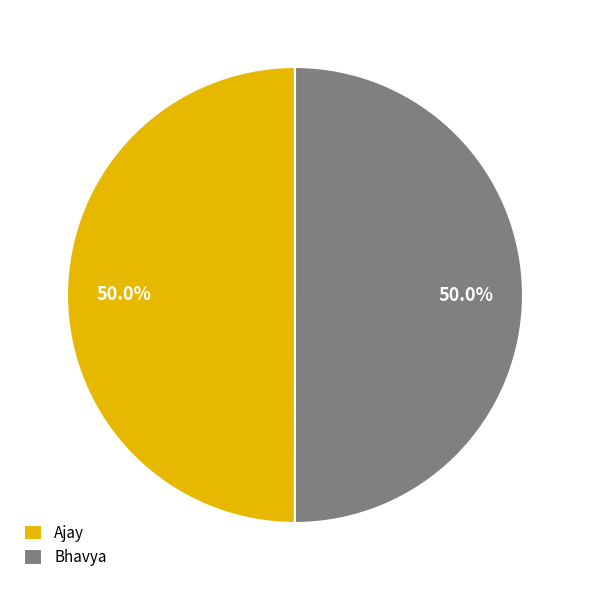

How many segments does this pie chart have?

2